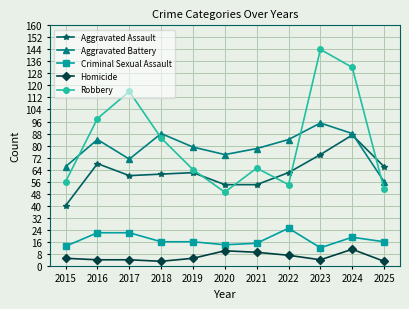

True or false: Robbery has a value of 116 at 2017.

True